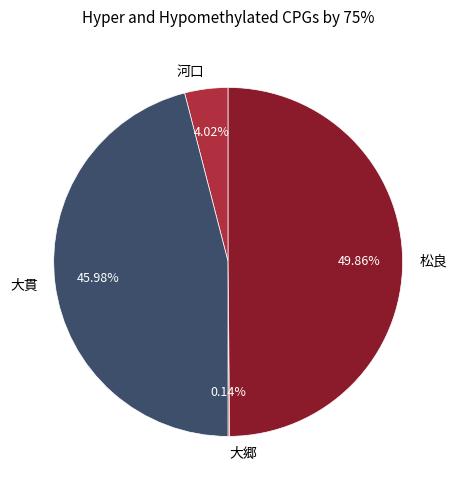

Is 大貫 the majority of the pie?

No